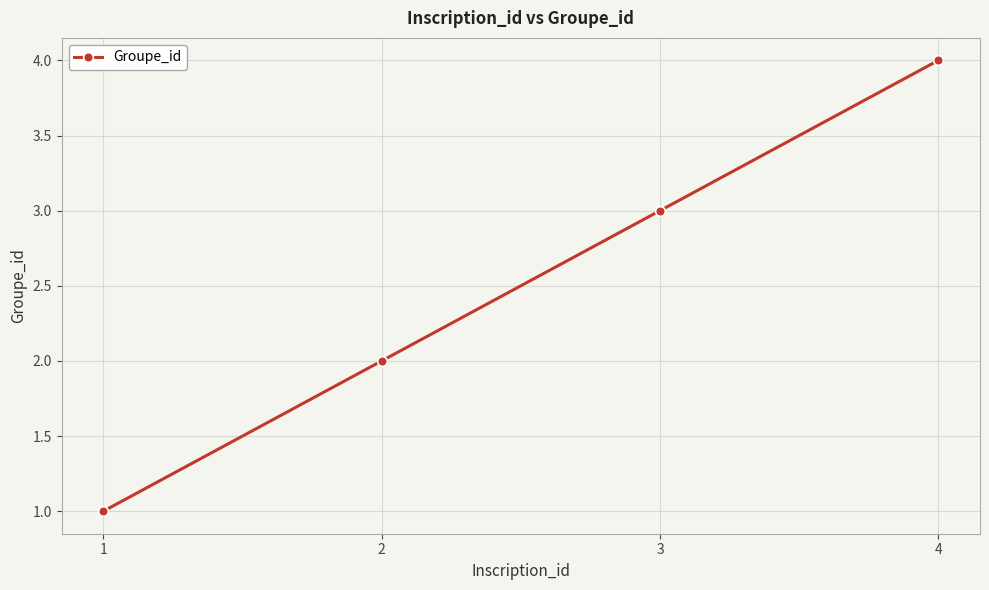

List the labels in order of value, largest first.

4, 3, 2, 1